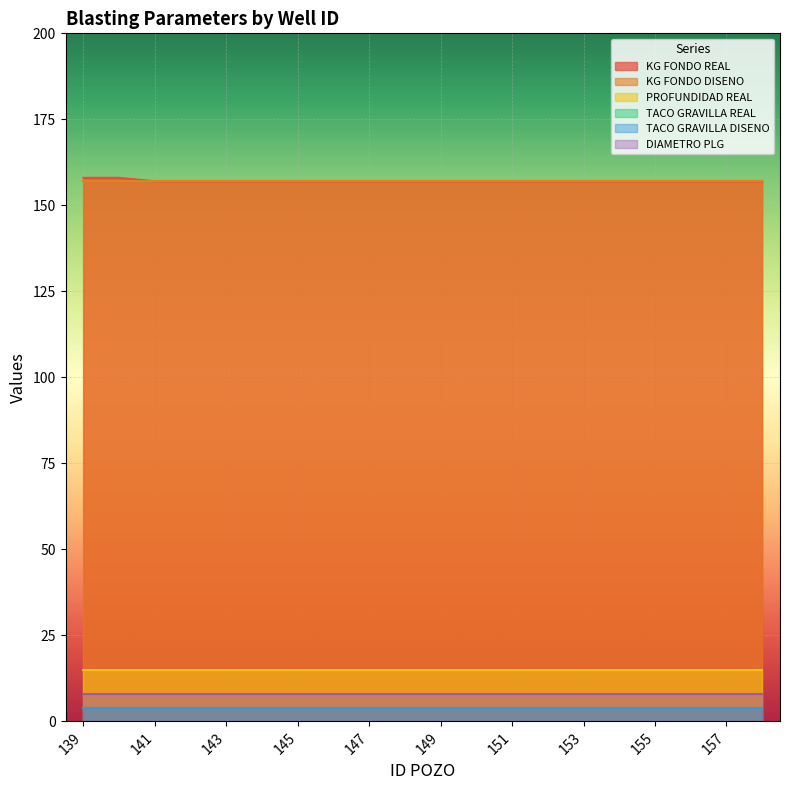

True or false: TACO GRAVILLA DISENO and PROFUNDIDAD REAL intersect in this chart.

False